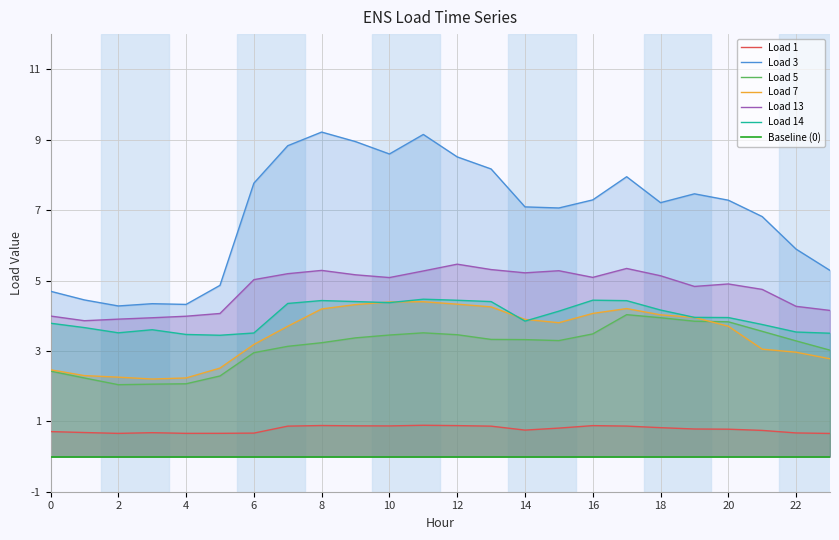

Where is Load 3 nearest to the value 6?

22